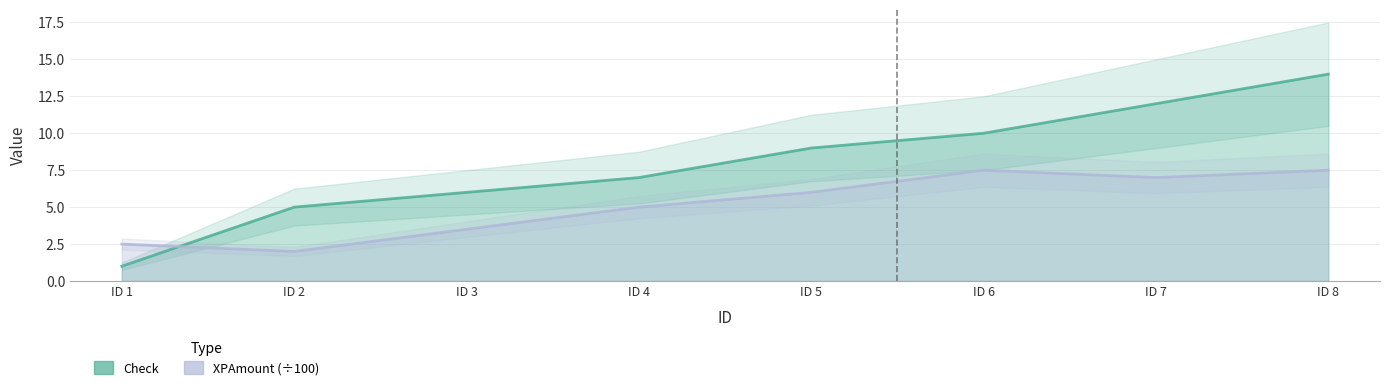

True or false: XPAmount has more than 0 interior local peaks.

True